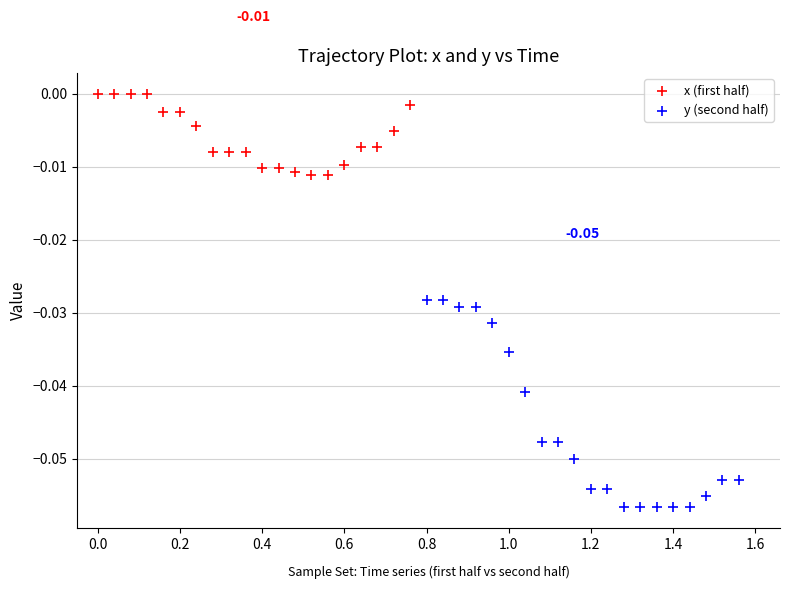

Which series reaches the maximum Y coordinate?

x (first half)